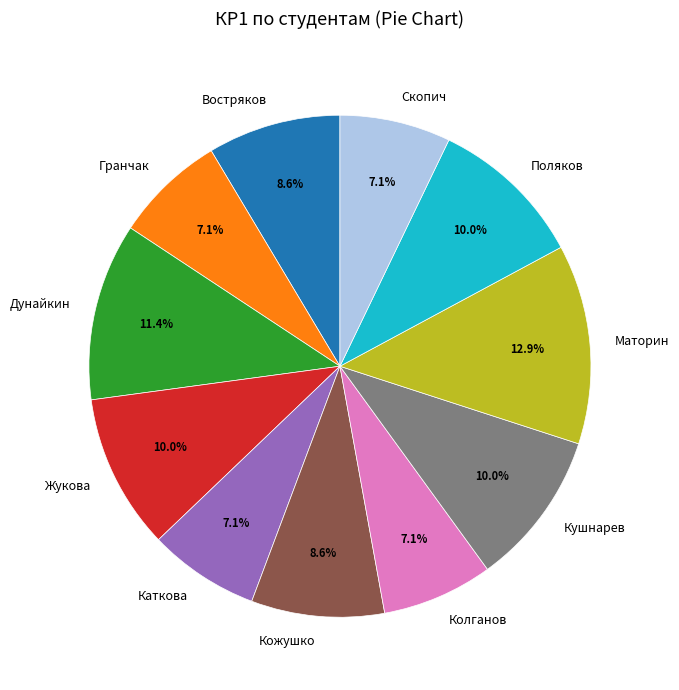

Does Жукова represent more than half of the total?

No